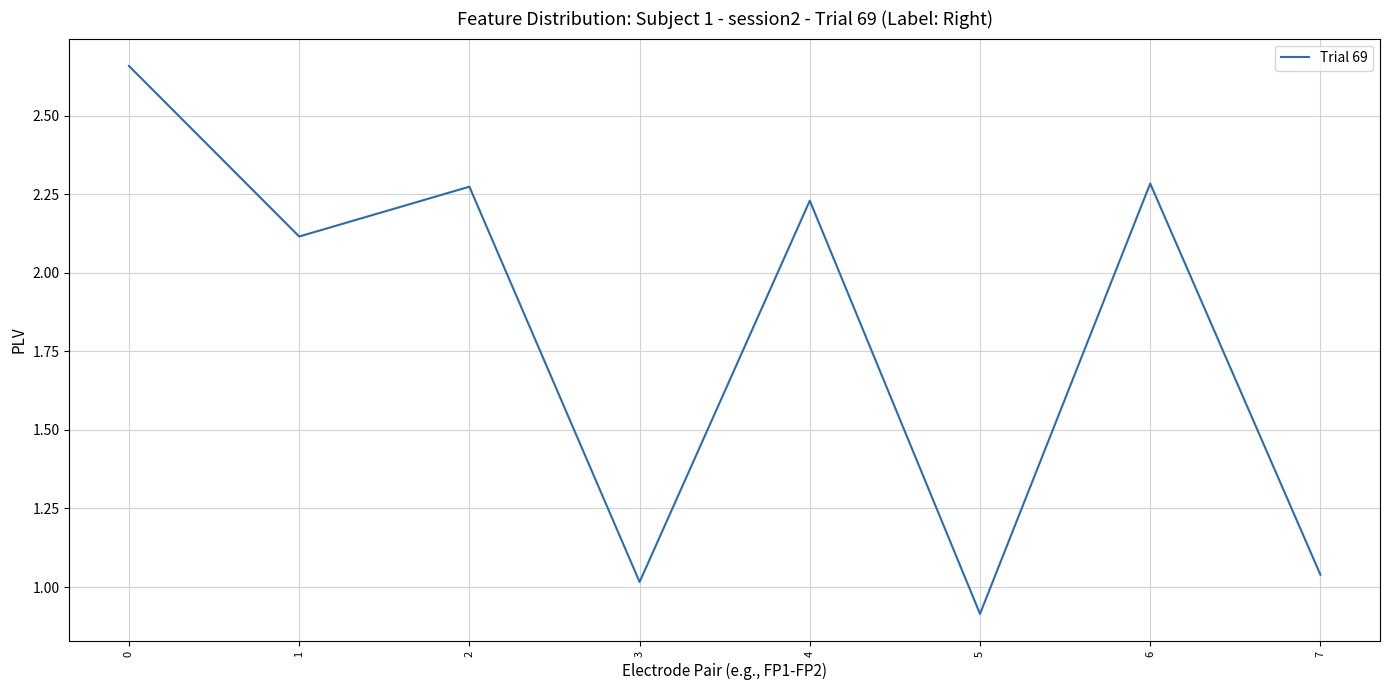

True or false: the data shows 2.3 at 2.

True